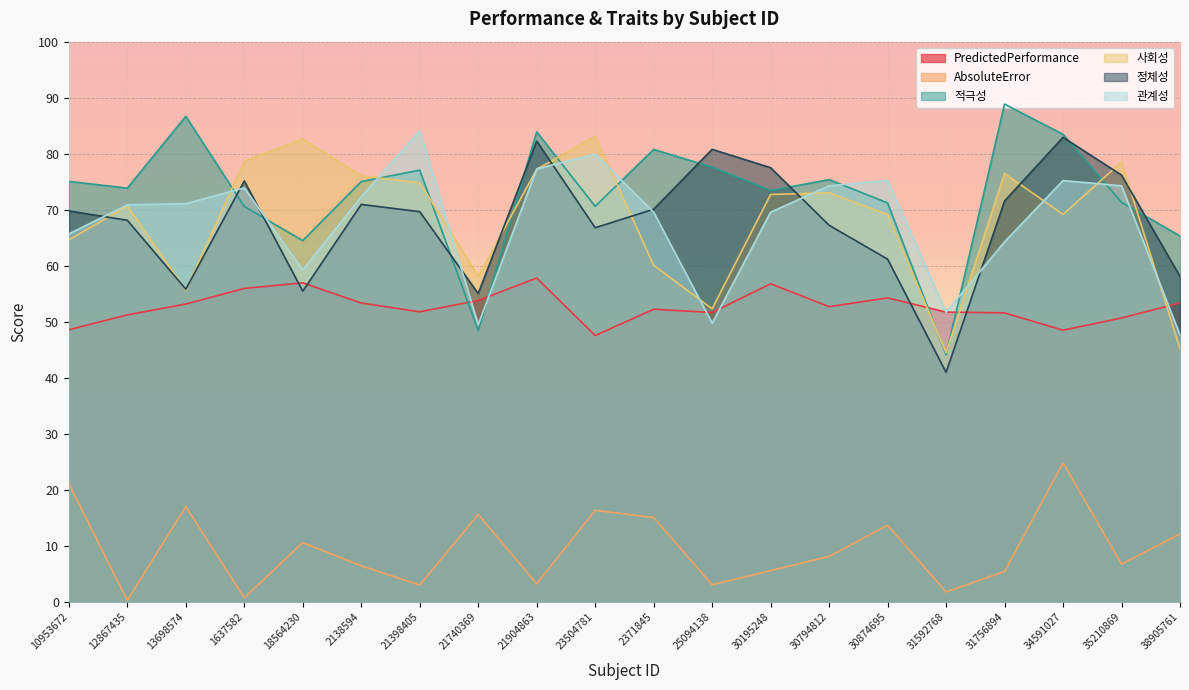

What is the difference between the highest and lowest values at 31756894?

83.4